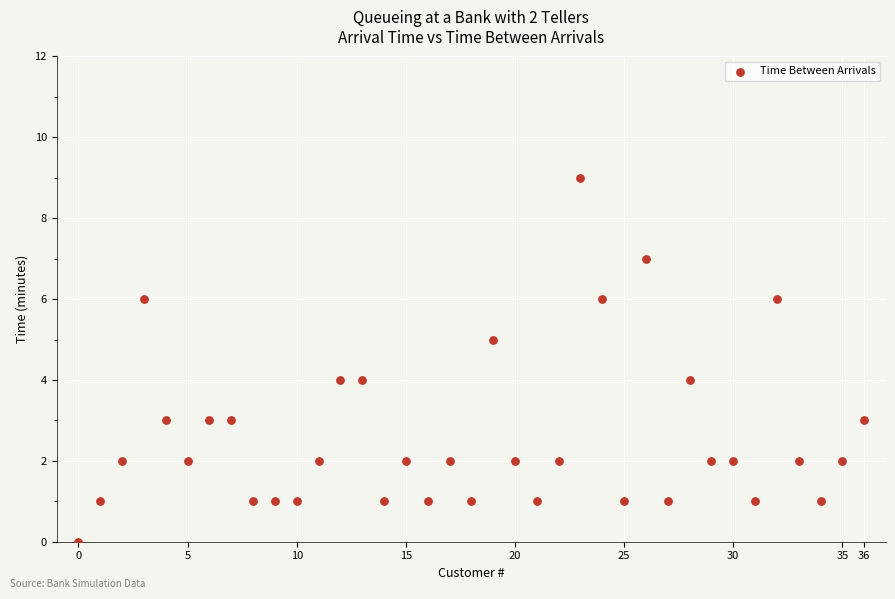

How many data points are displayed?

37